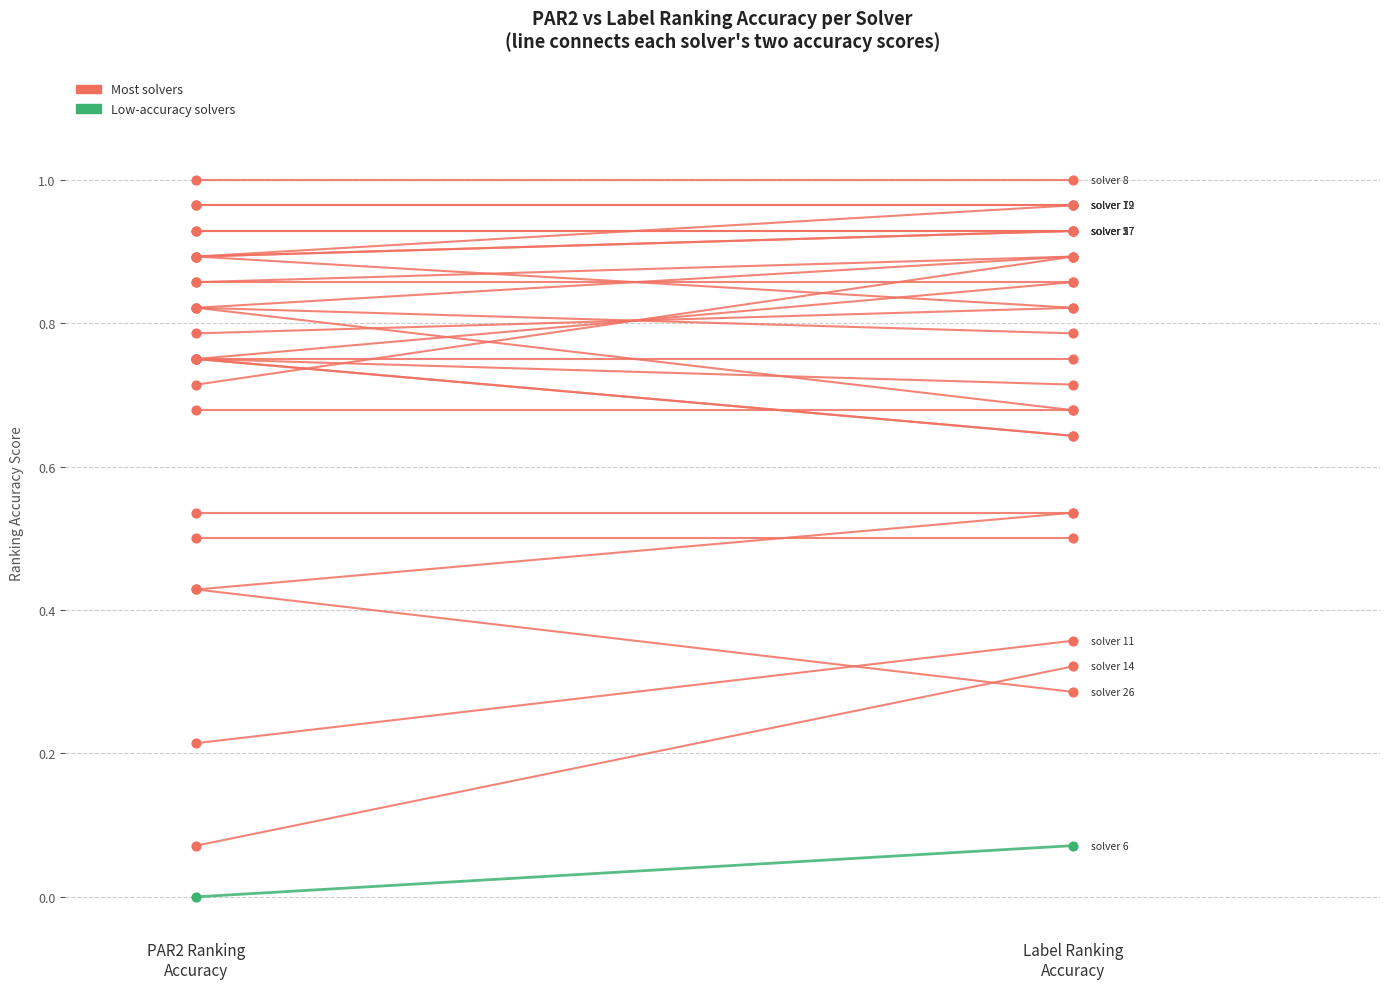

Which series contains the highest Y value?

par2_ranking_acc